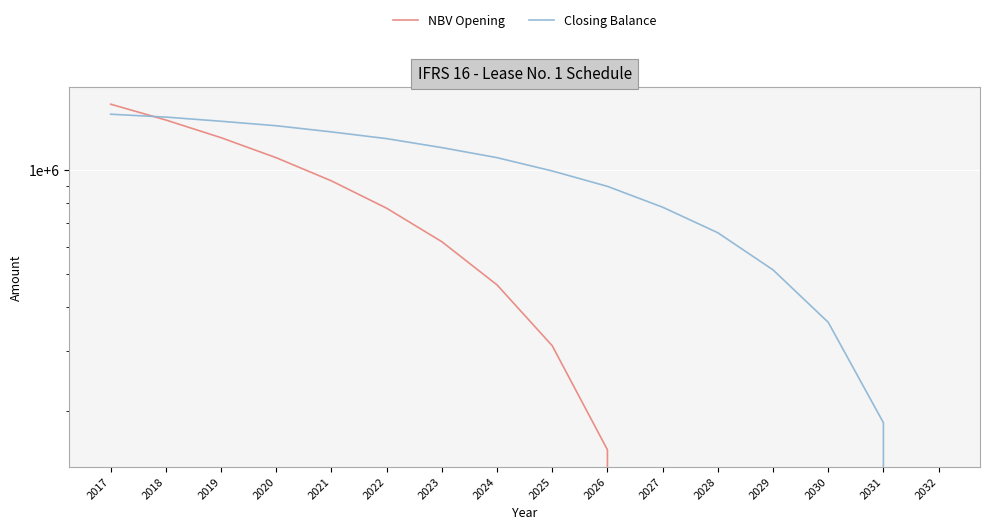

Is the value of NBV Opening at 2021 greater than the value of Closing Balance at 2027?

Yes